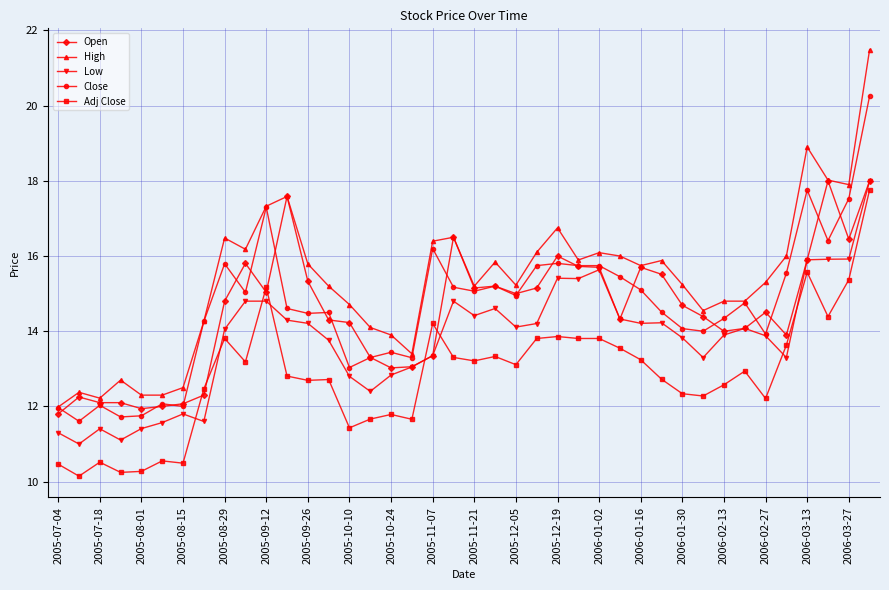

What is the value of the Open point at the 38th from the left?

18.0